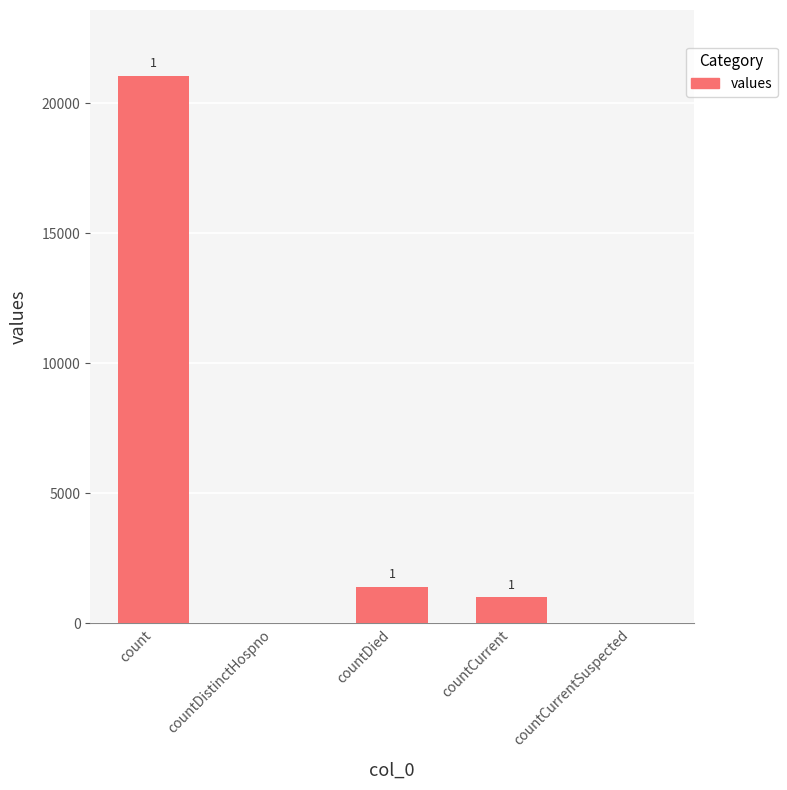

What is the difference between the maximum and minimum values?

21050